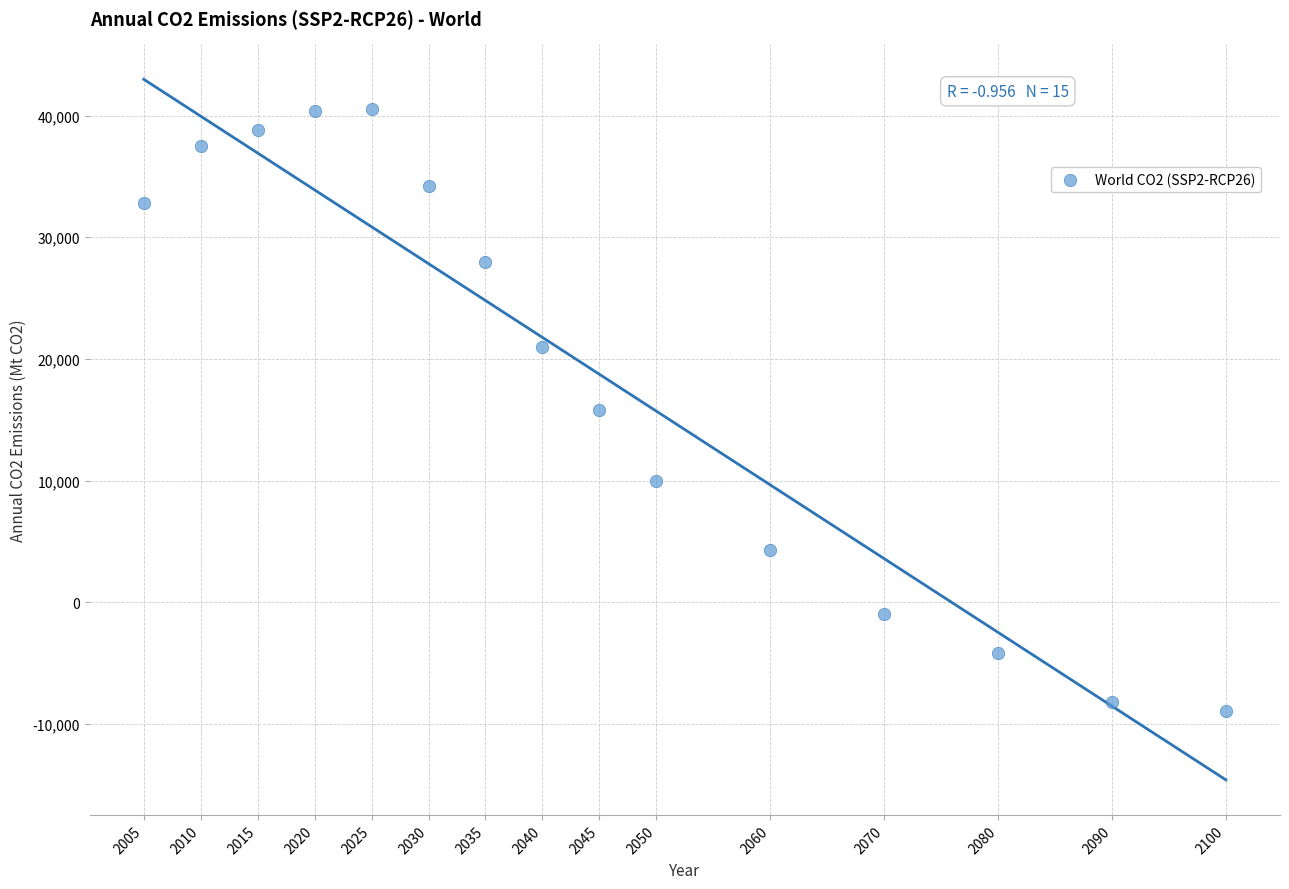

What is the range of X values (max minus min)?

95.0